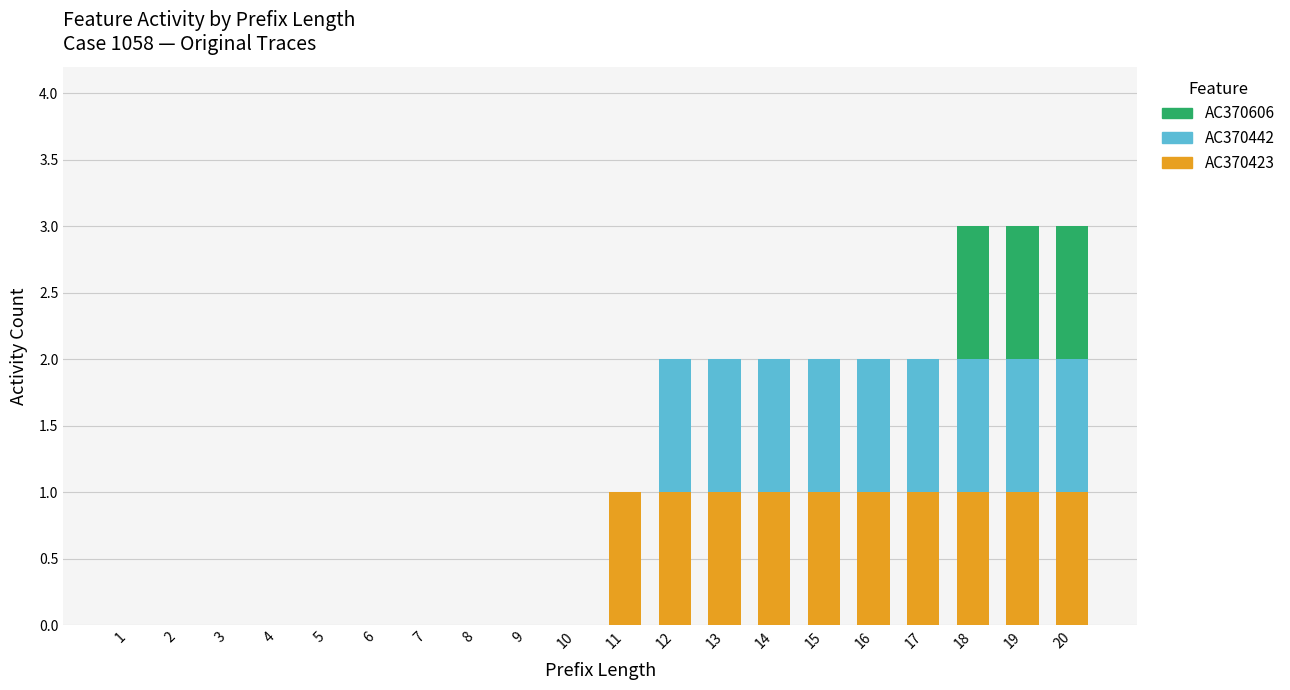

The value of AC370423 at 10 is 0. True or false?

True